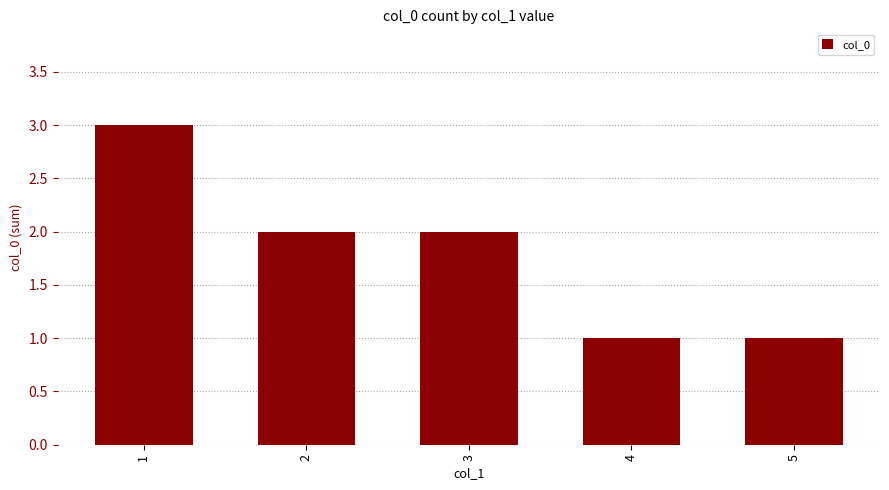

Reading left to right, extract all data points from this chart.

3	2	2	1	1